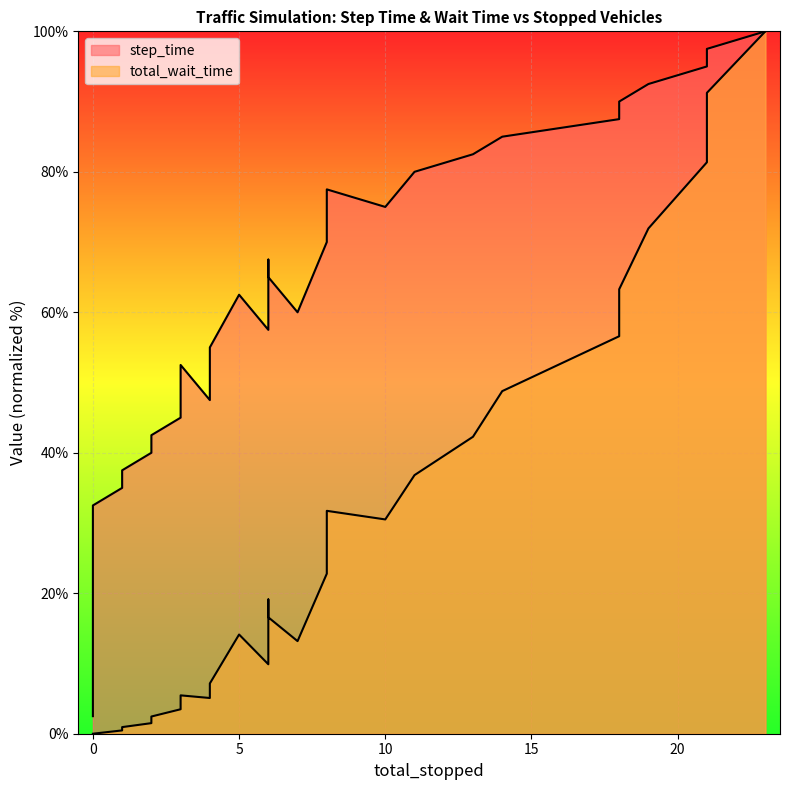

The value of step_time at 4 is 17.9. True or false?

False